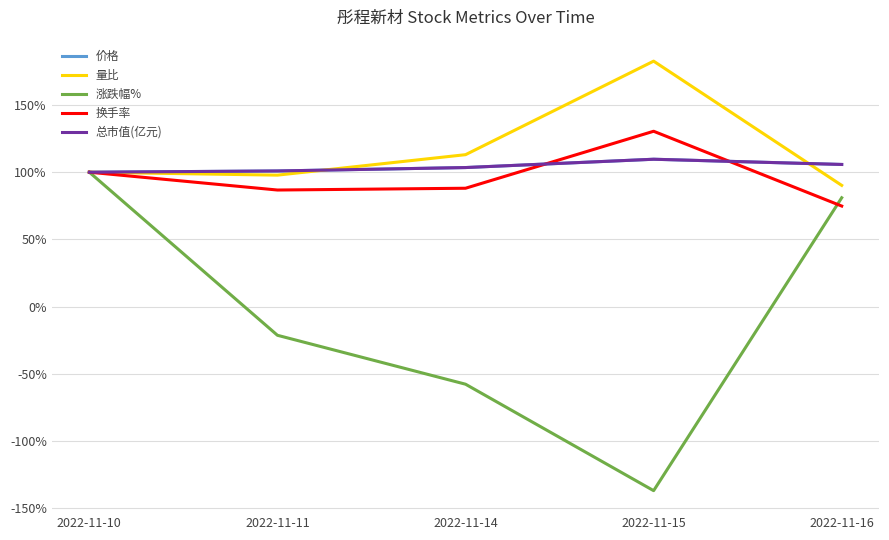

How many values in the 总市值(亿元) series are below 103?

2